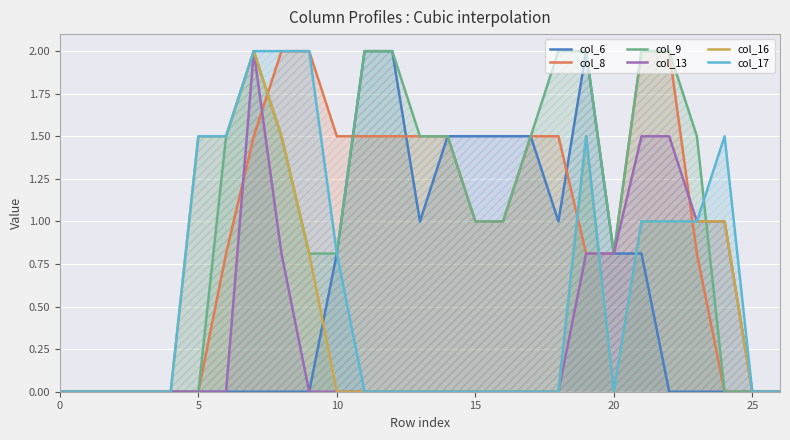

True or false: col_9 and col_16 intersect in this chart.

True